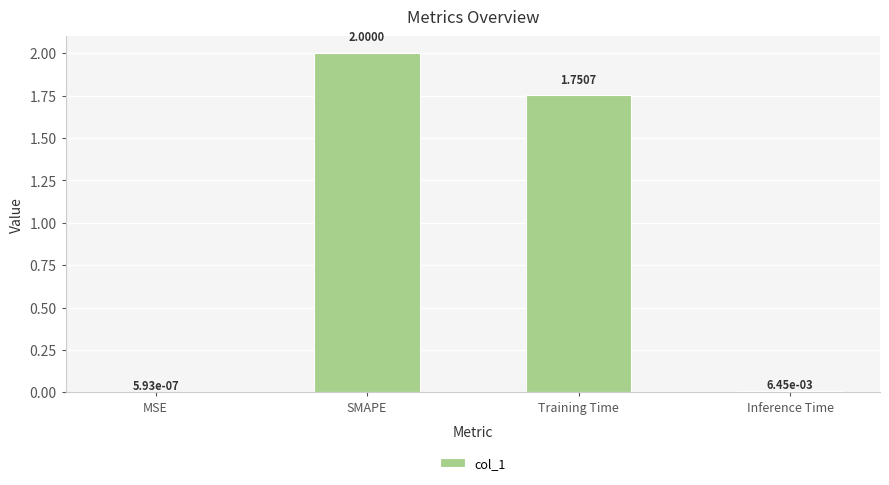

How many data points are above 1?

2